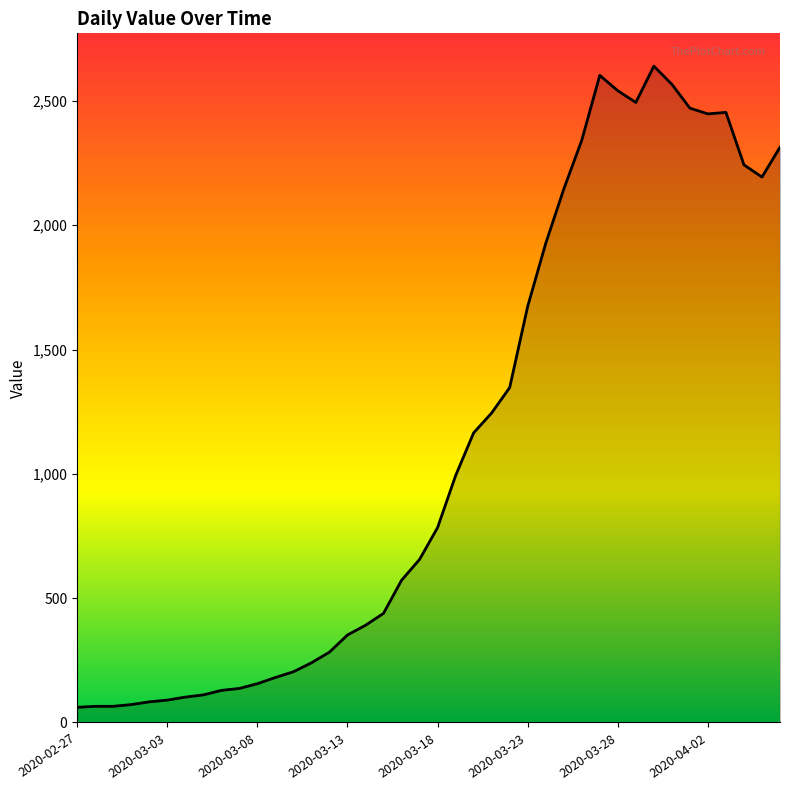

What is the greatest value displayed?

2640